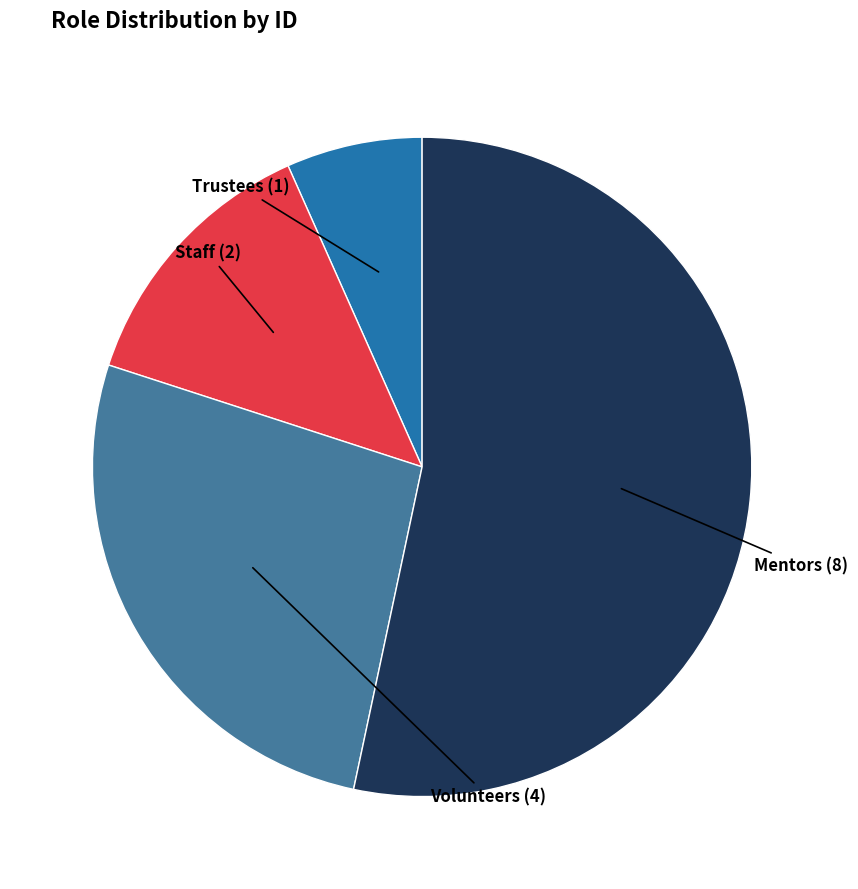

Is there any slice that represents more than half of the pie?

Yes